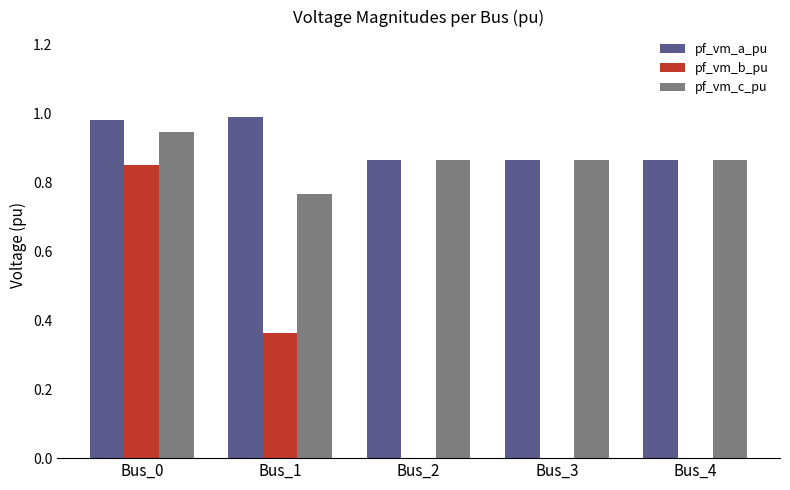

The value of pf_vm_b_pu at Bus_4 is 0.0. True or false?

True